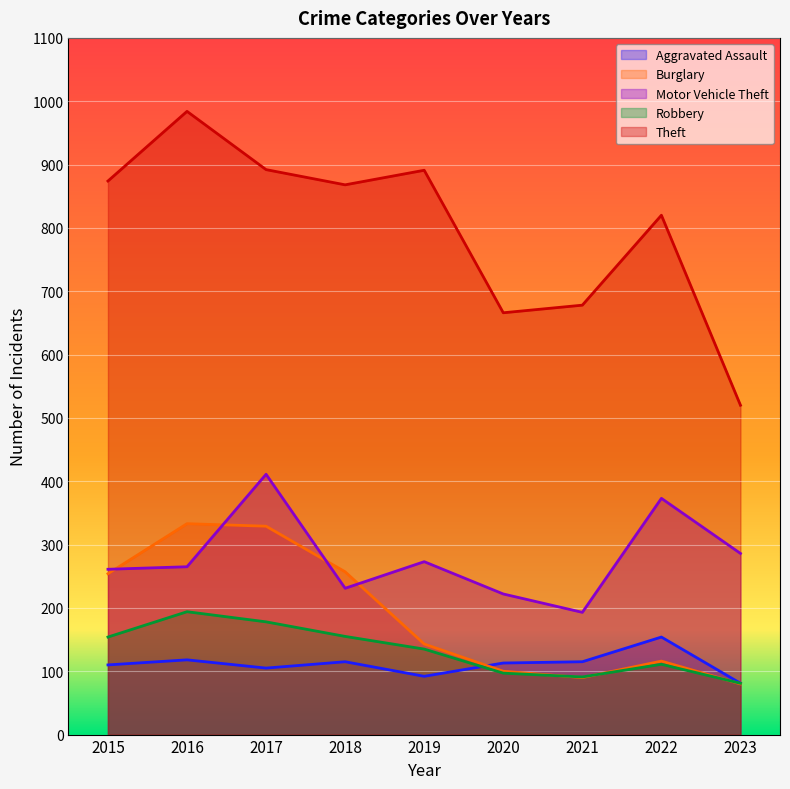

Between 2015 and 2016, which is larger?

2016